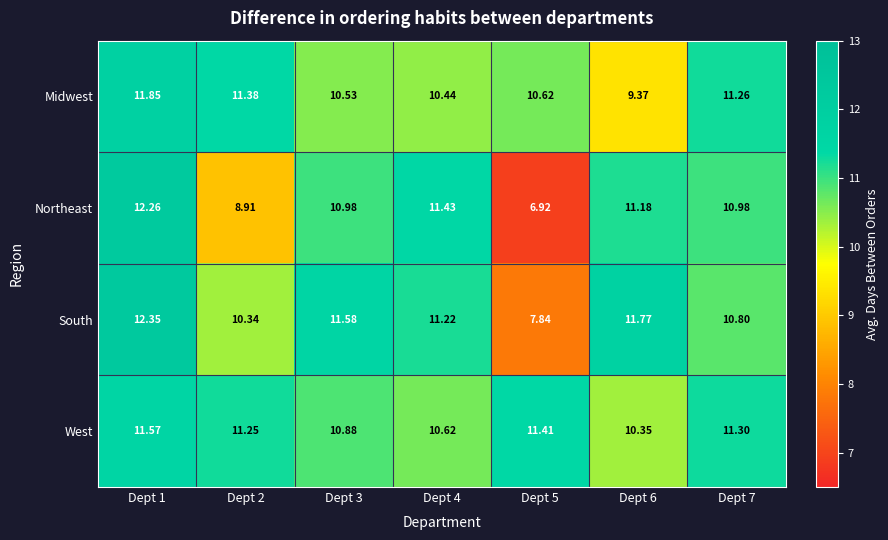

Which series has the widest spread of values?

Northeast